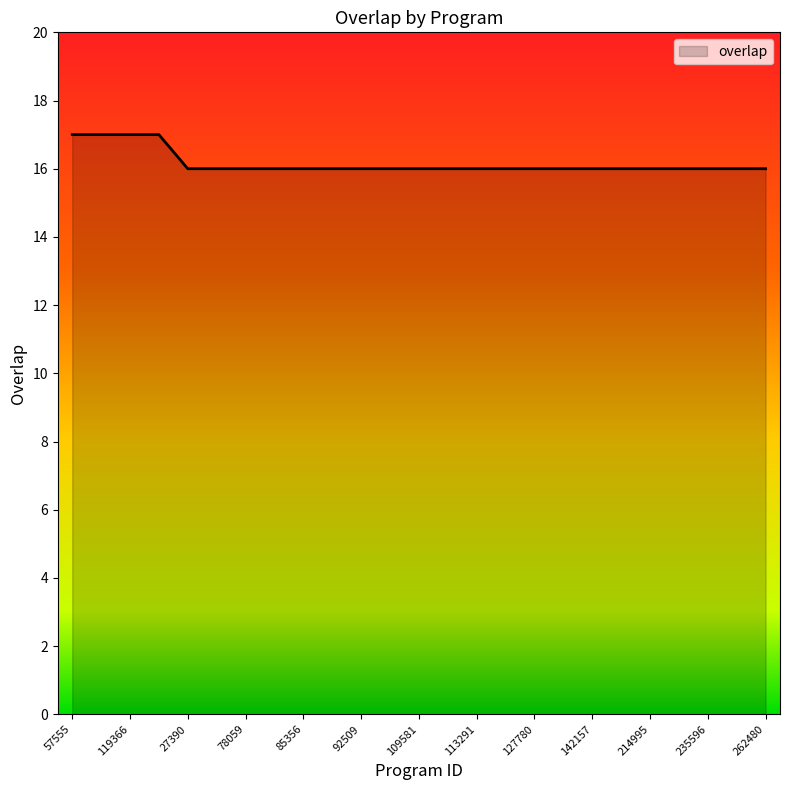

Does the chart have visible grid lines?

No